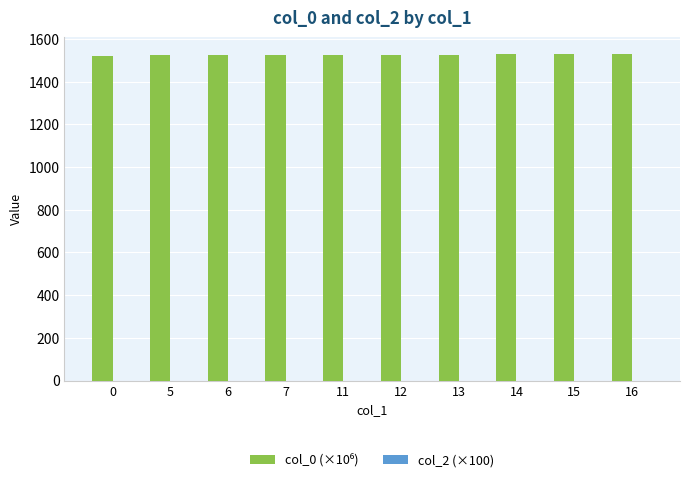

What is the maximum value shown in the chart?

1530.5